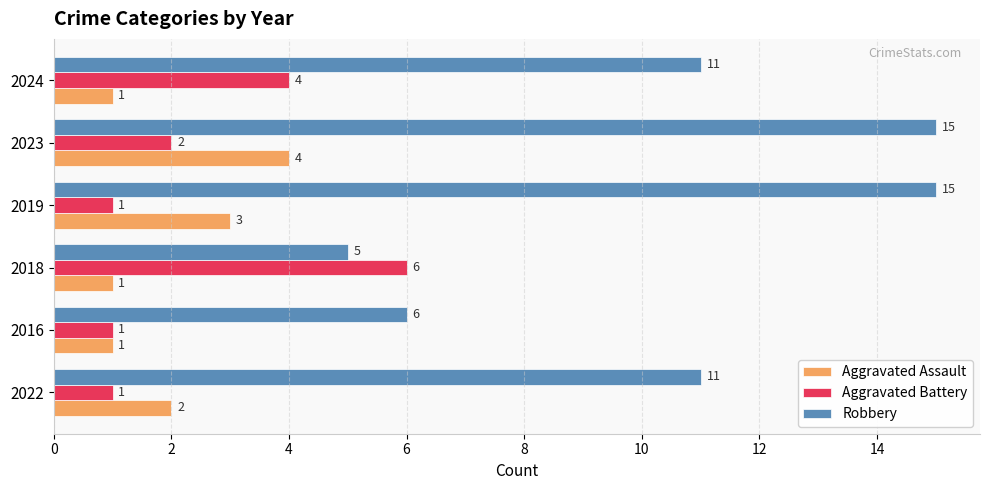

Which series has the largest total across all categories?

Robbery